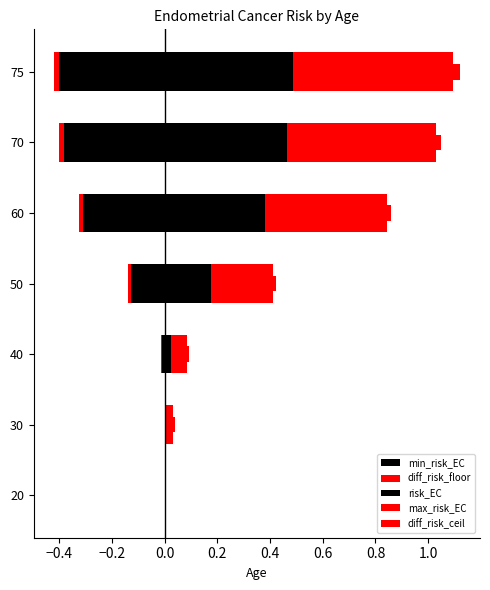

Rank the series at 50 from lowest to highest value.

min_risk_EC, diff_risk_floor, diff_risk_ceil, risk_EC, max_risk_EC